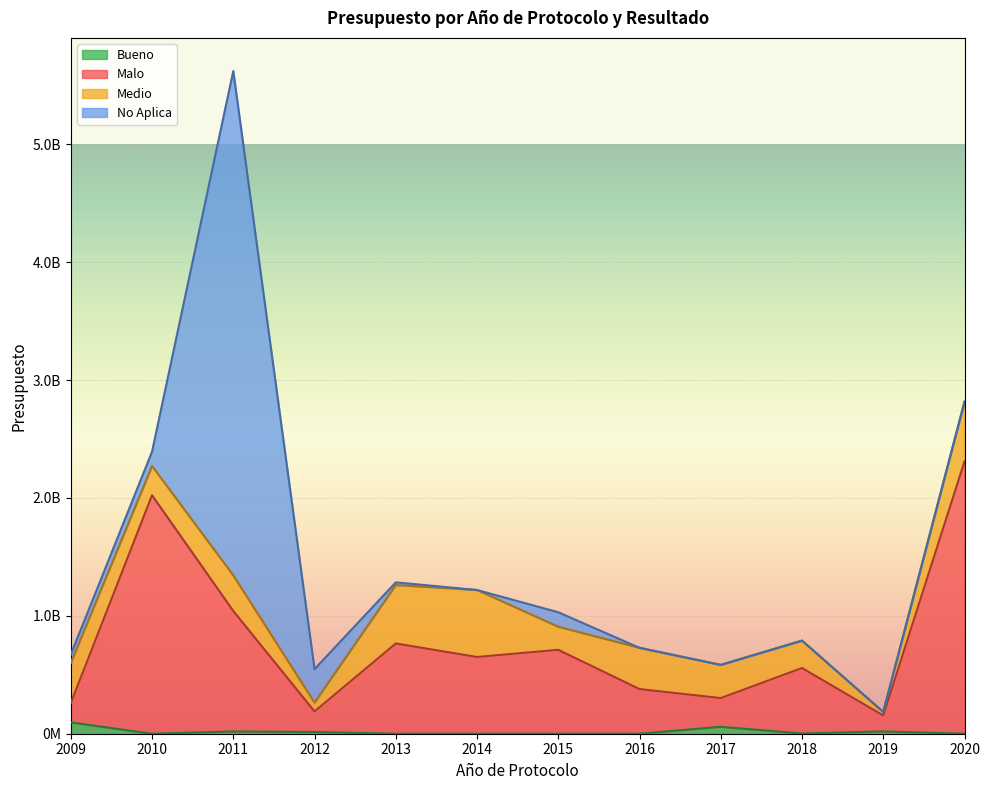

The Bueno series shows 39886600 at 2016. True or false?

False